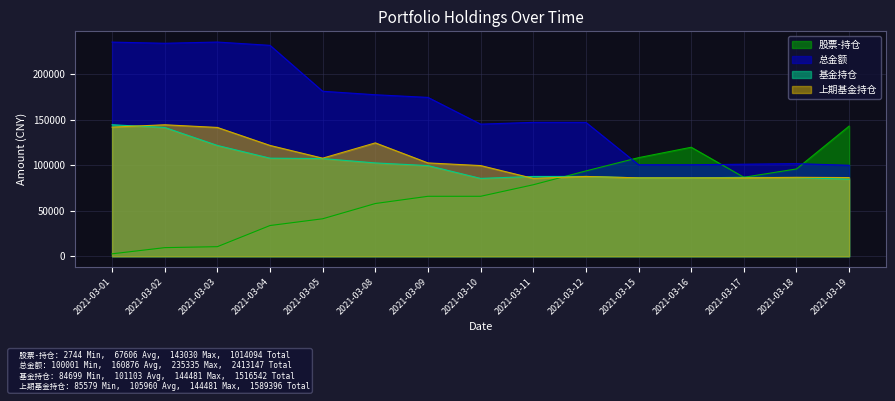

Which has a higher value, 2021-03-05 or 2021-03-19?

2021-03-19